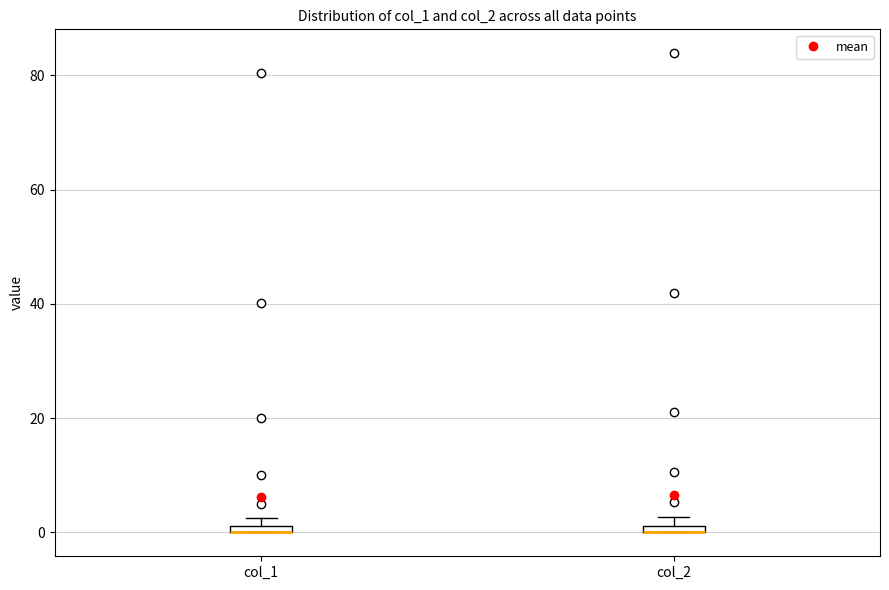

Where is the lower edge of the box for col_2 on the y-axis? The values are not printed on the chart, so give them approximately, as read against the axis.

0